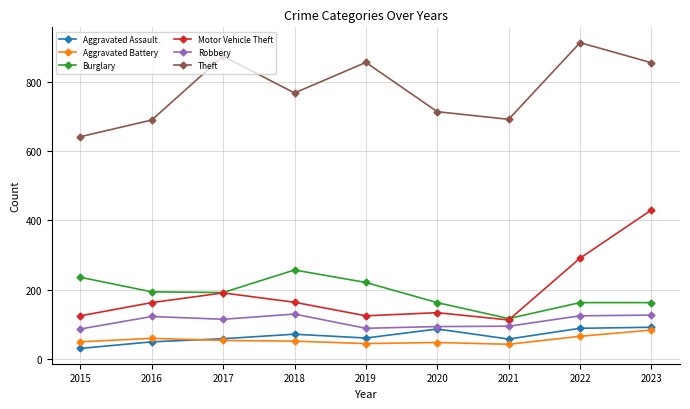

Rank the series at 2019 from highest to lowest value.

Theft, Burglary, Motor Vehicle Theft, Robbery, Aggravated Assault, Aggravated Battery